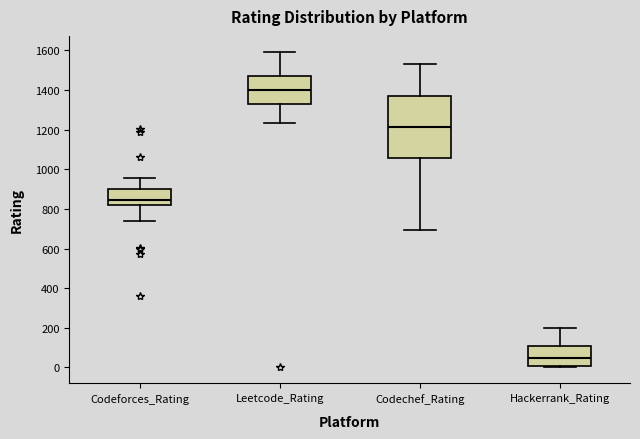

Which box has the highest median line?

Leetcode_Rating